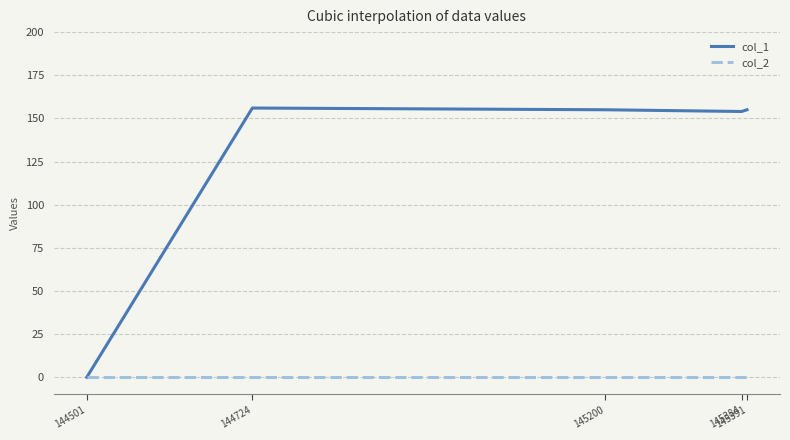

Which series has the widest spread of values?

col_1